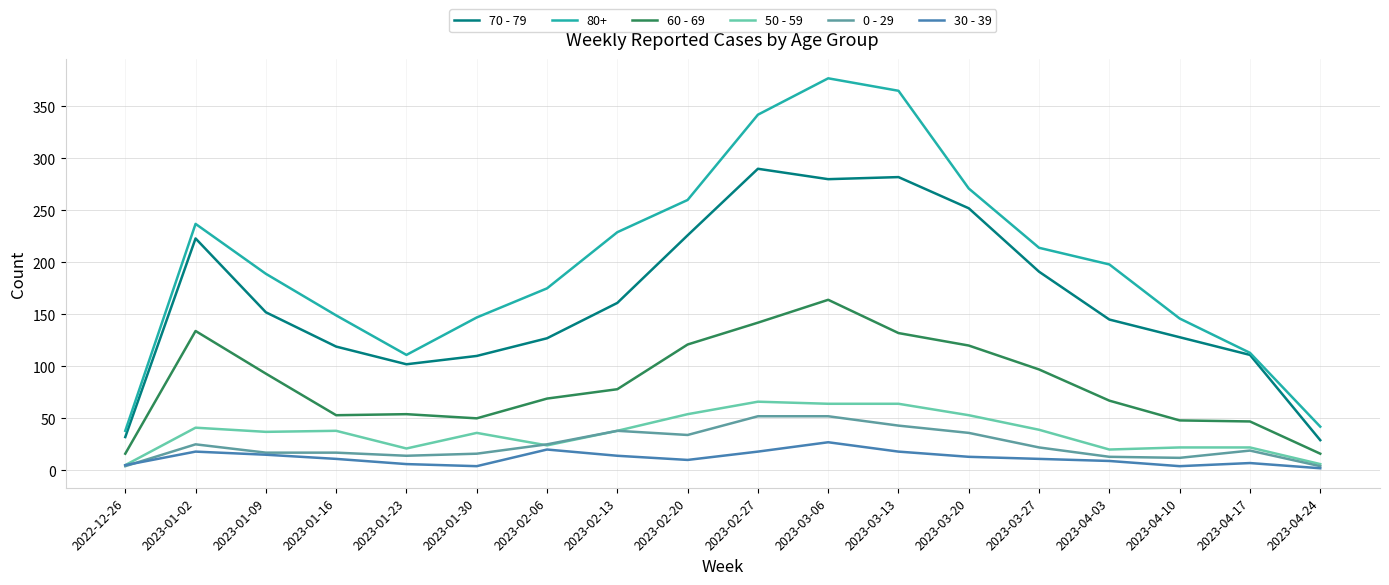

Which series has the largest total across all categories?

80+